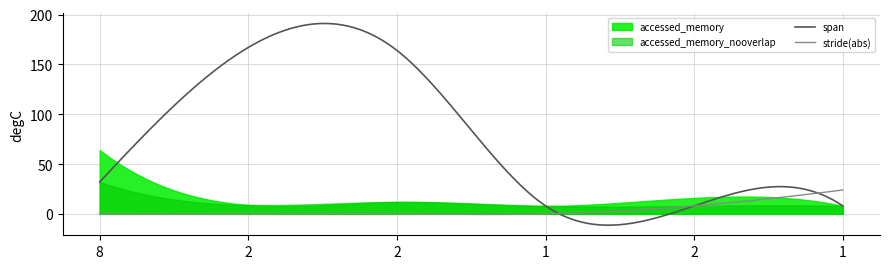

The accessed_memory series shows 8 at 1. True or false?

True